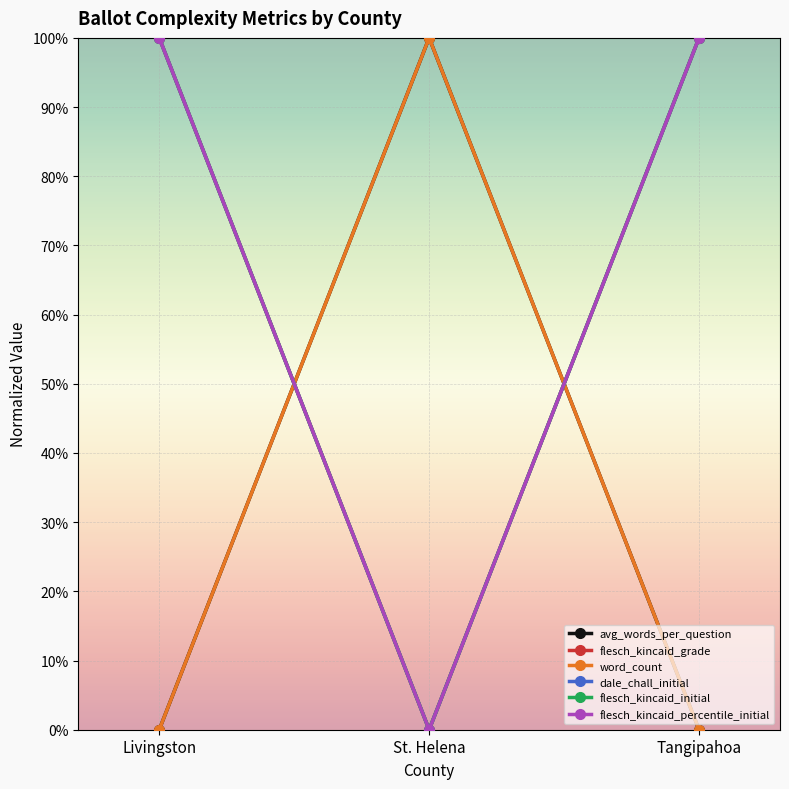

How many series are shown in this chart?

6